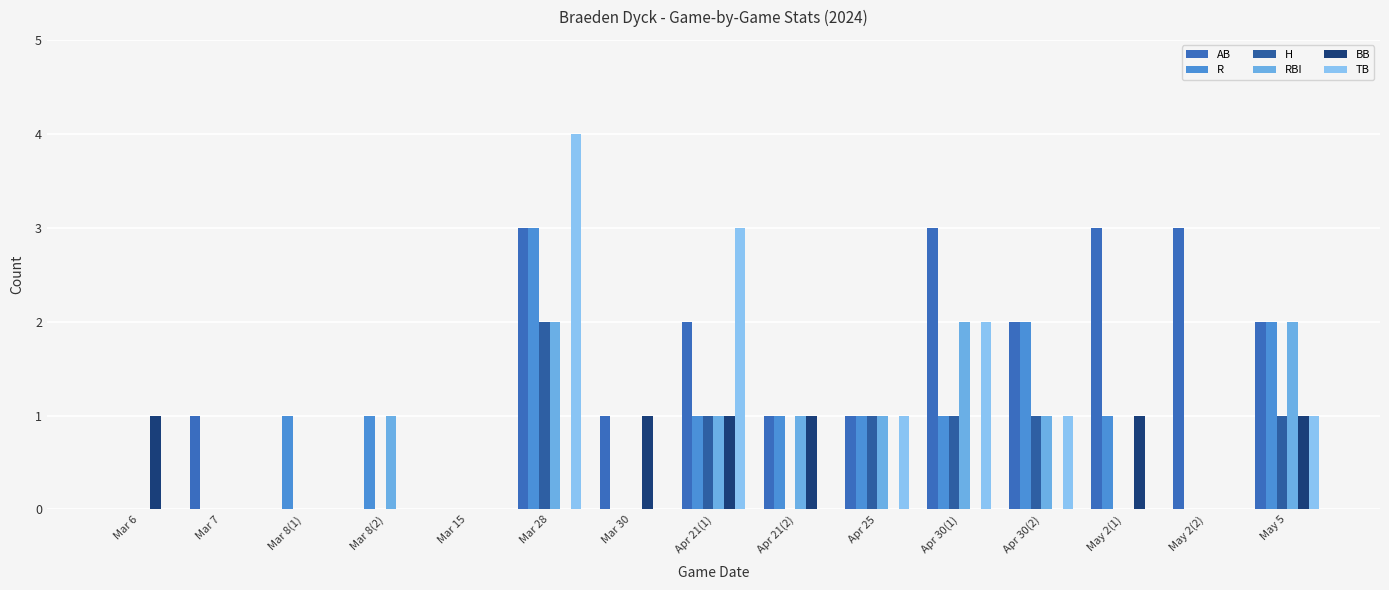

Is it true that H equals 0 at May 2(2)?

True